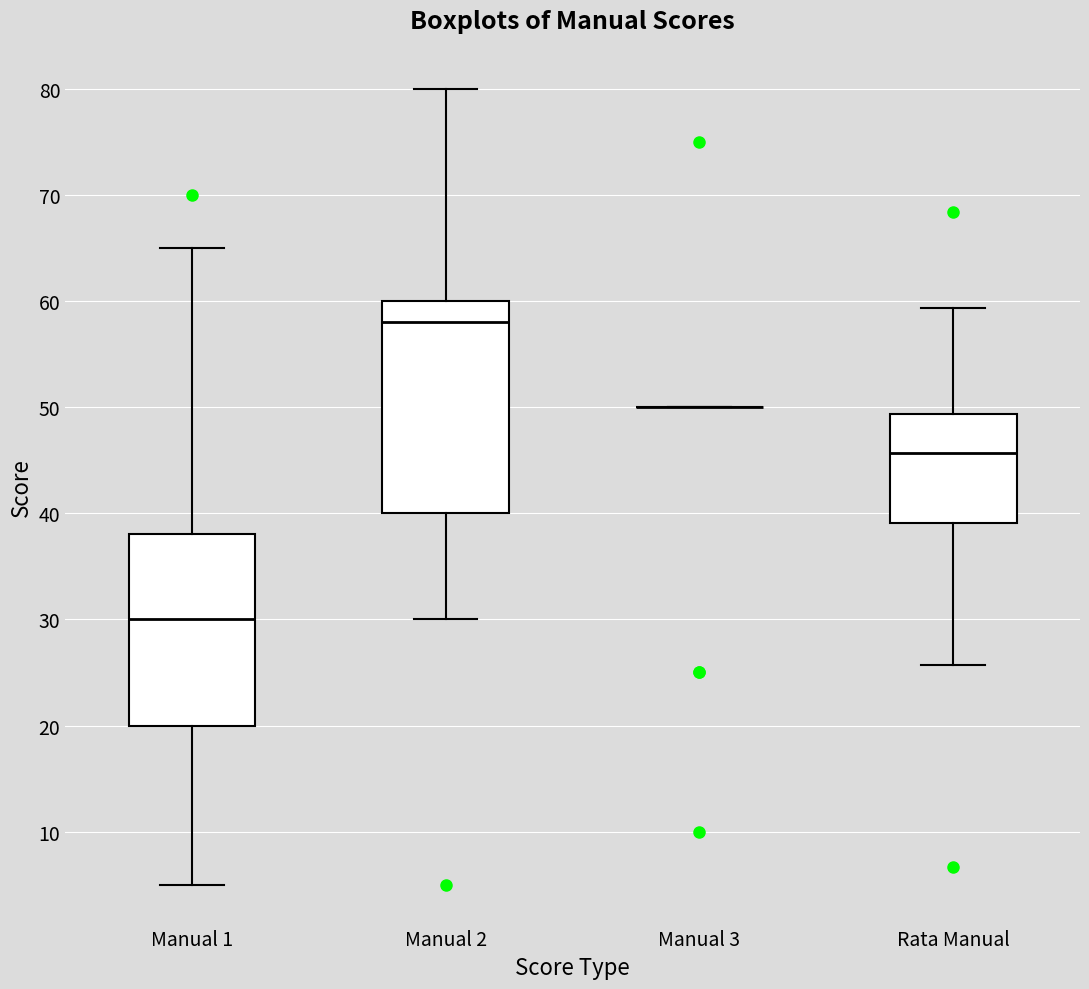

Reading left to right, transcribe this box plot: for each box, give where its median line is, the range the box spans, and where its two whiskers end, as read against the y-axis. The values are not printed on the chart, so give them approximately, as read against the axis.

Manual 1: median 30, box 20 to 38, whiskers 5 to 65
Manual 2: median 58, box 40 to 60, whiskers 30 to 80
Manual 3: box collapsed to a line at 50, whiskers 50 to 50
Rata Manual: median 46, box 39 to 49, whiskers 26 to 59